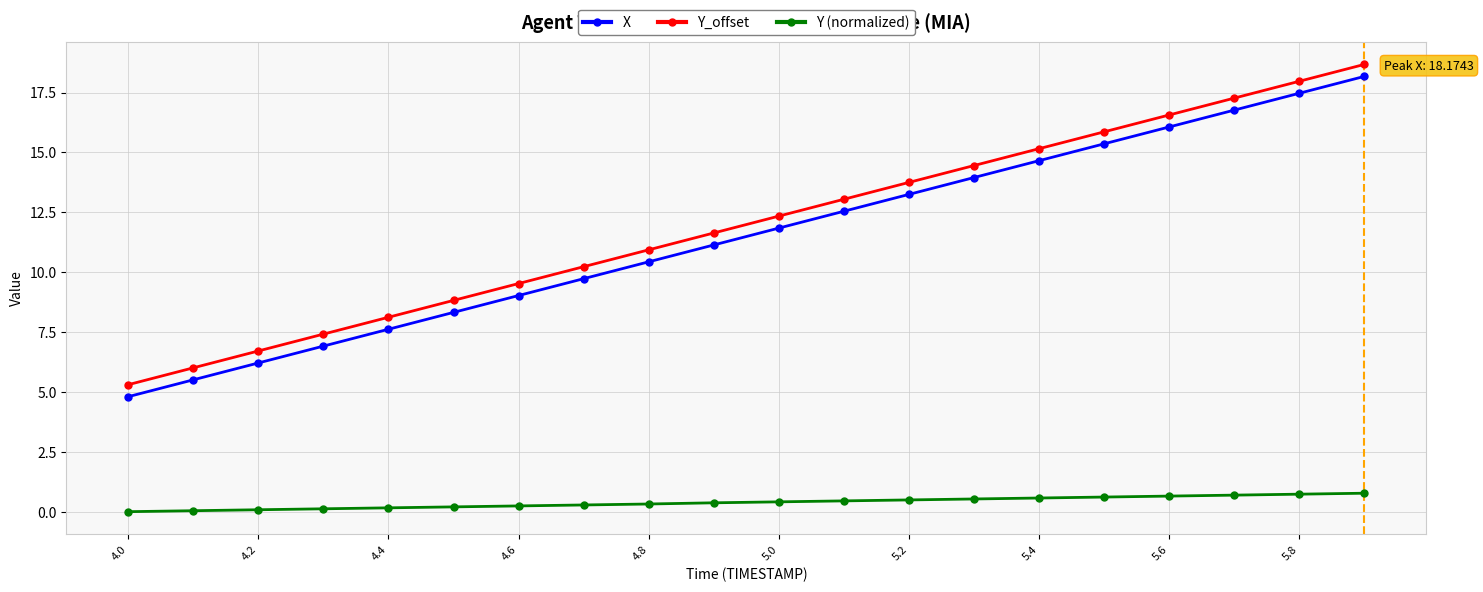

True or false: X and Y_offset cross at least once.

False